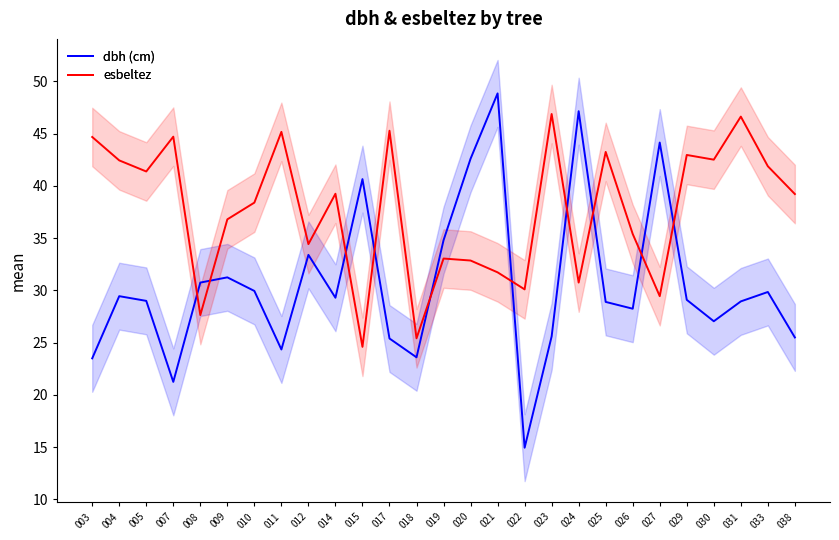

What is the difference between the dbh (cm) values at 008 and 031?

1.8